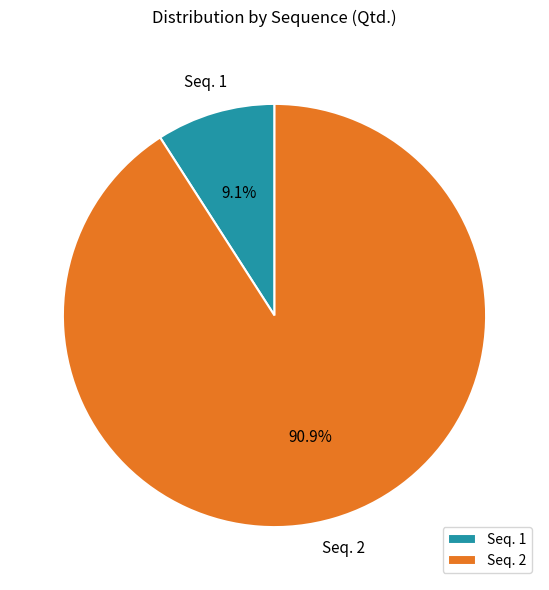

Do Seq. 2 and Seq. 1 together represent more than half of the pie?

Yes